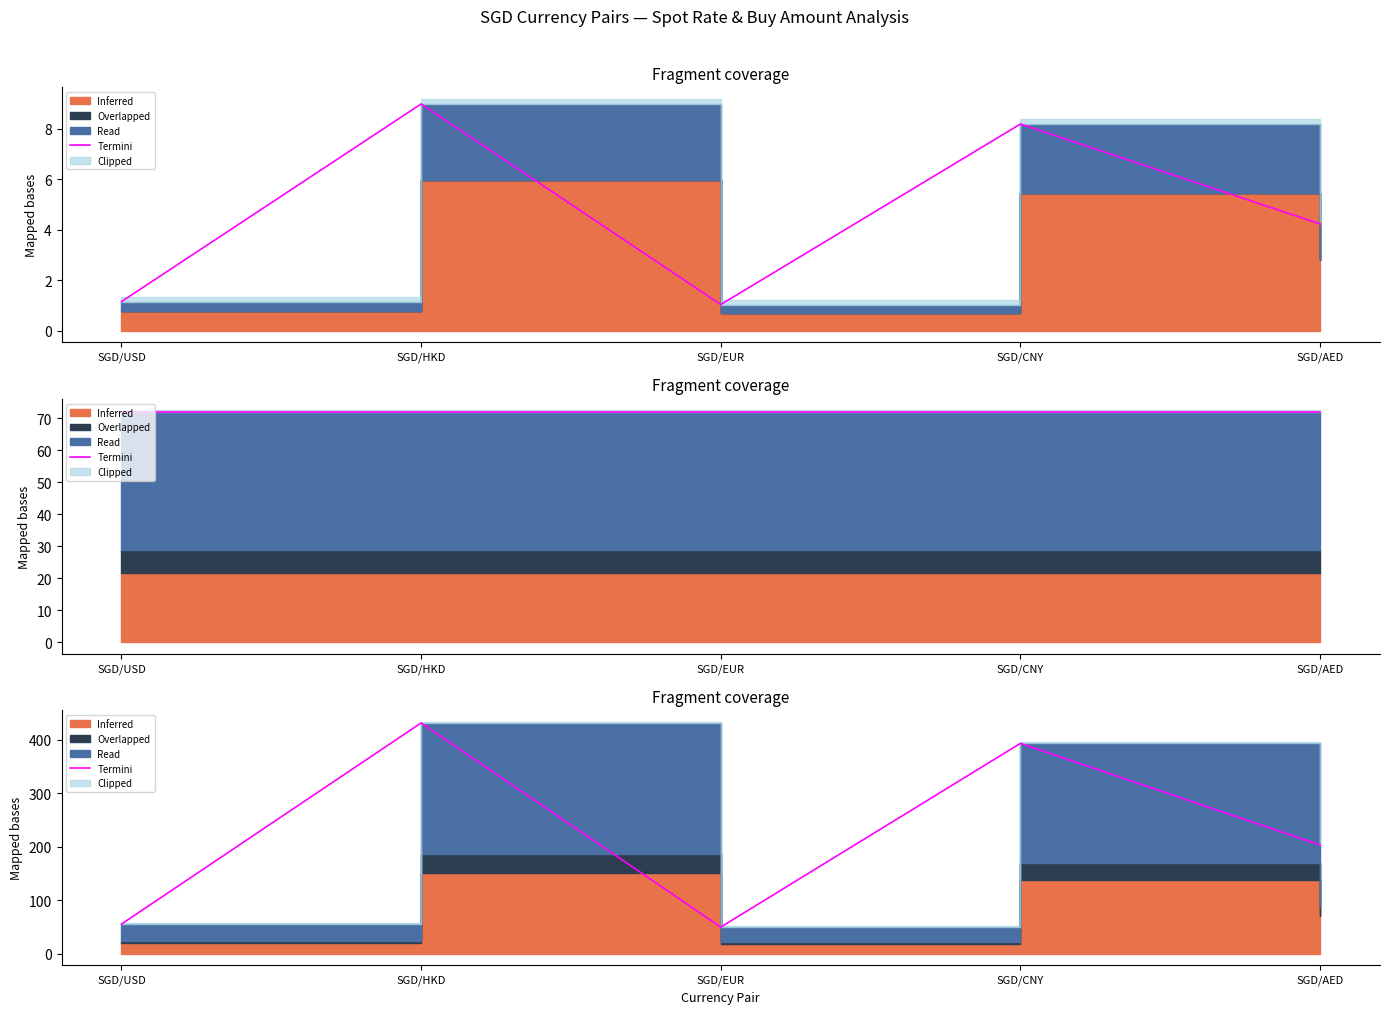

What is the label of the 5th point from the right?

SGD/USD